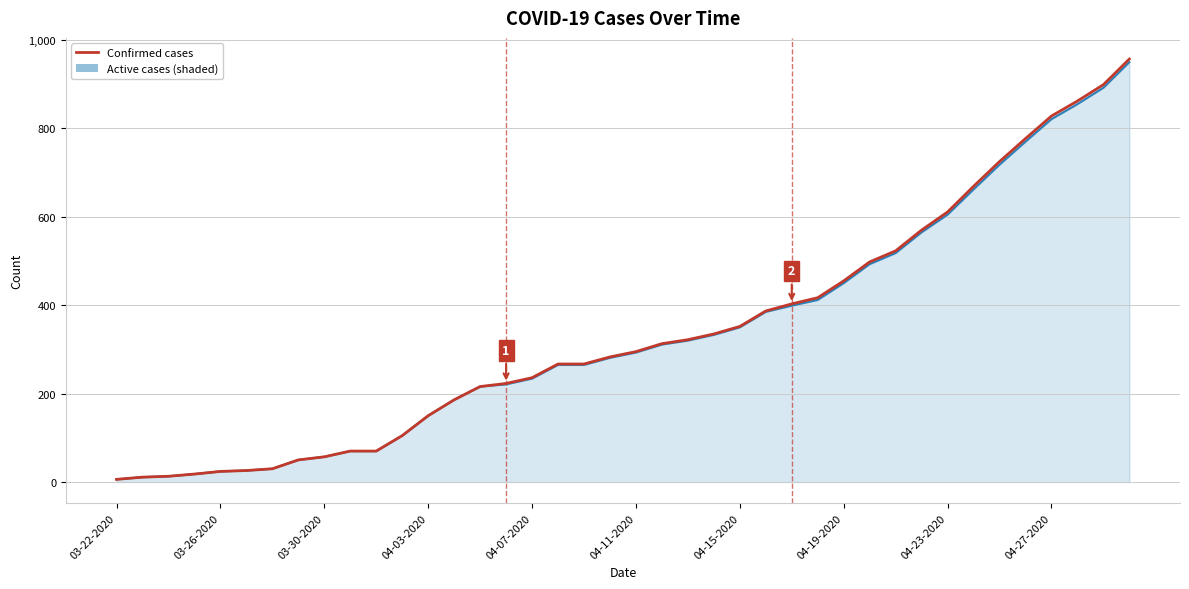

What is the maximum value shown in the chart?

957